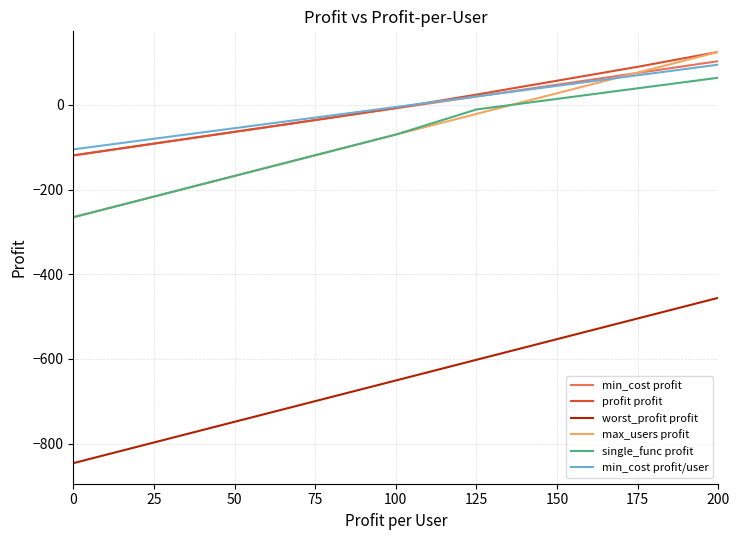

What is the total value across all series at 100?

-812.3